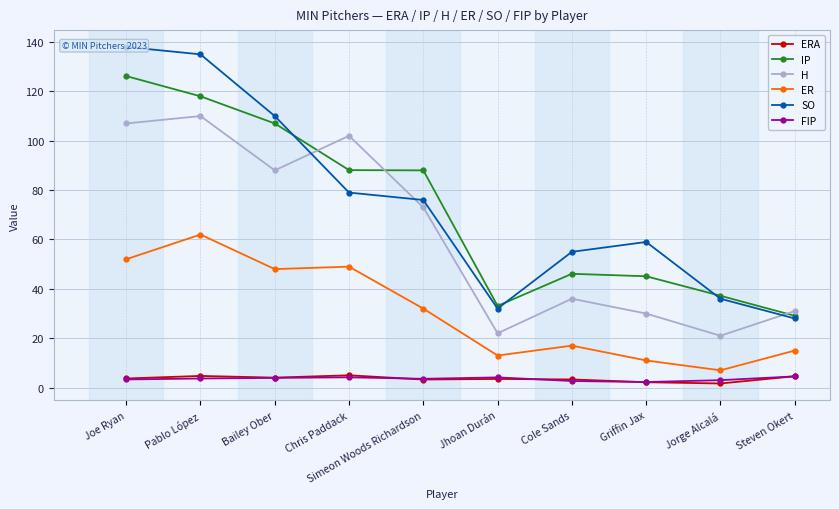

The value of H at Jorge Alcalá is 21.0. True or false?

True